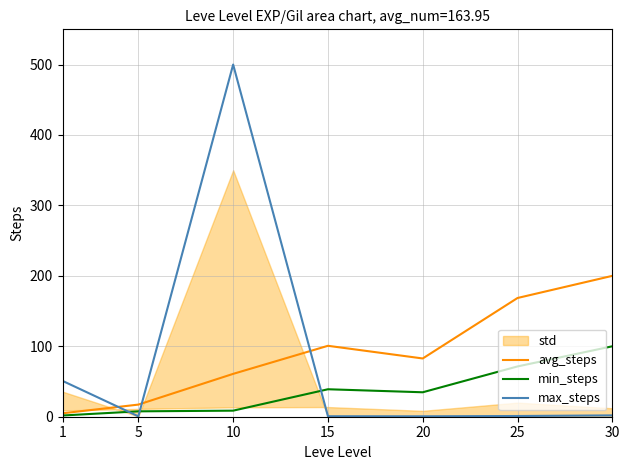

What is the sum of all max_steps values?

555.6